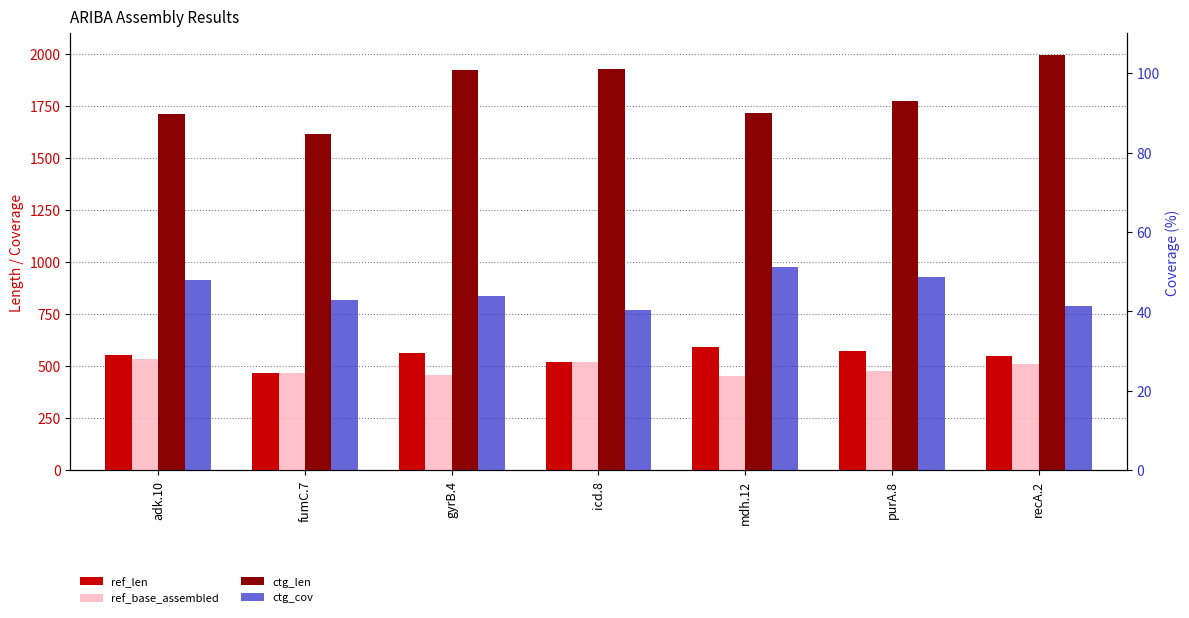

Reading left to right, transcribe all the data shown in this chart.

ref_len: 554.0	466.0	566.0	520.0	592.0	572.0	548.0
ref_base_assembled: 536.0	469.0	460.0	518.0	452.0	478.0	510.0
ctg_len: 1713.0	1618.0	1924.0	1930.0	1718.0	1773.0	1994.0
ctg_cov: 47.8	42.9	43.9	40.3	51.2	48.6	41.3